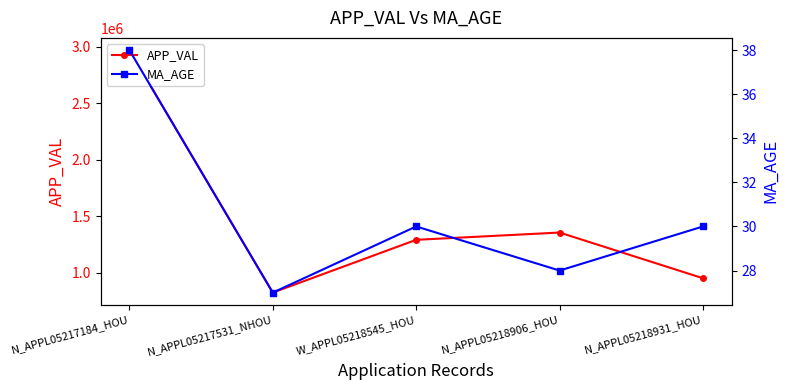

True or false: MA_AGE has a value of 42 at N_APPL05218931_HOU.

False